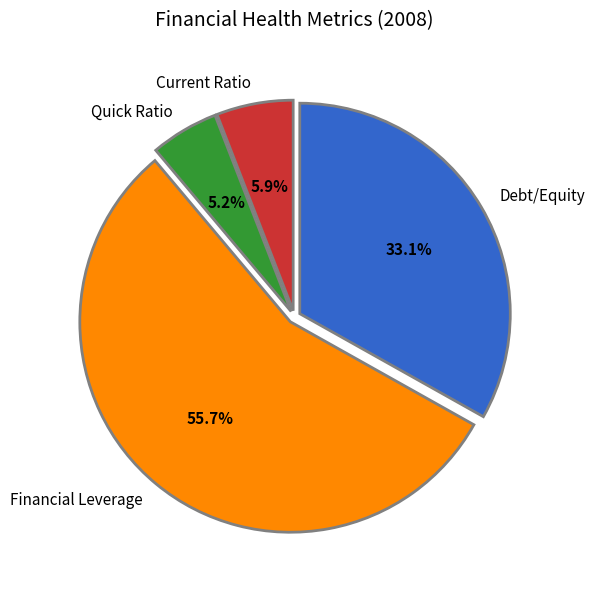

What is the total percentage of Debt/Equity and Financial Leverage?

88.9%